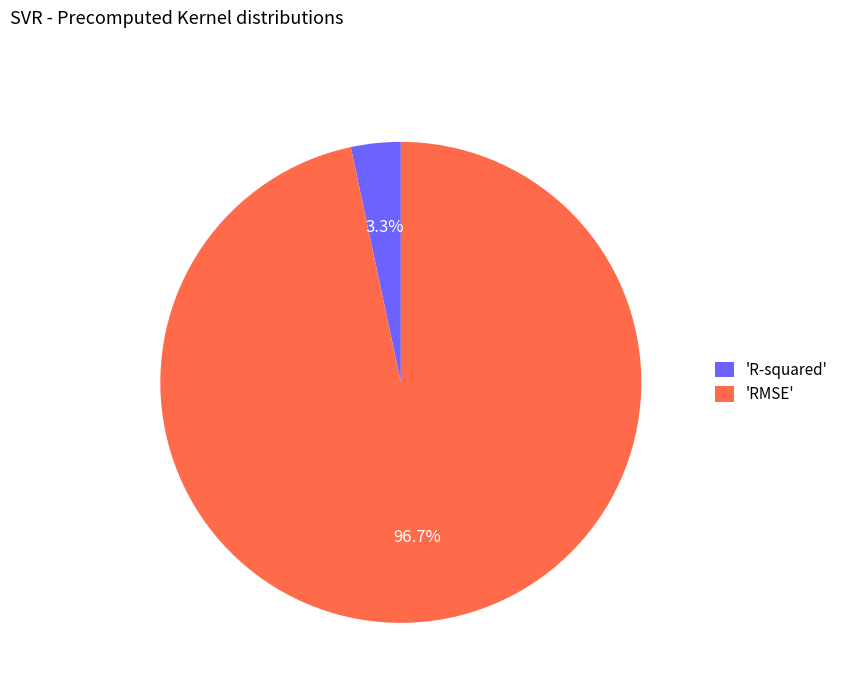

Which slice is the smallest?

'R-squared'